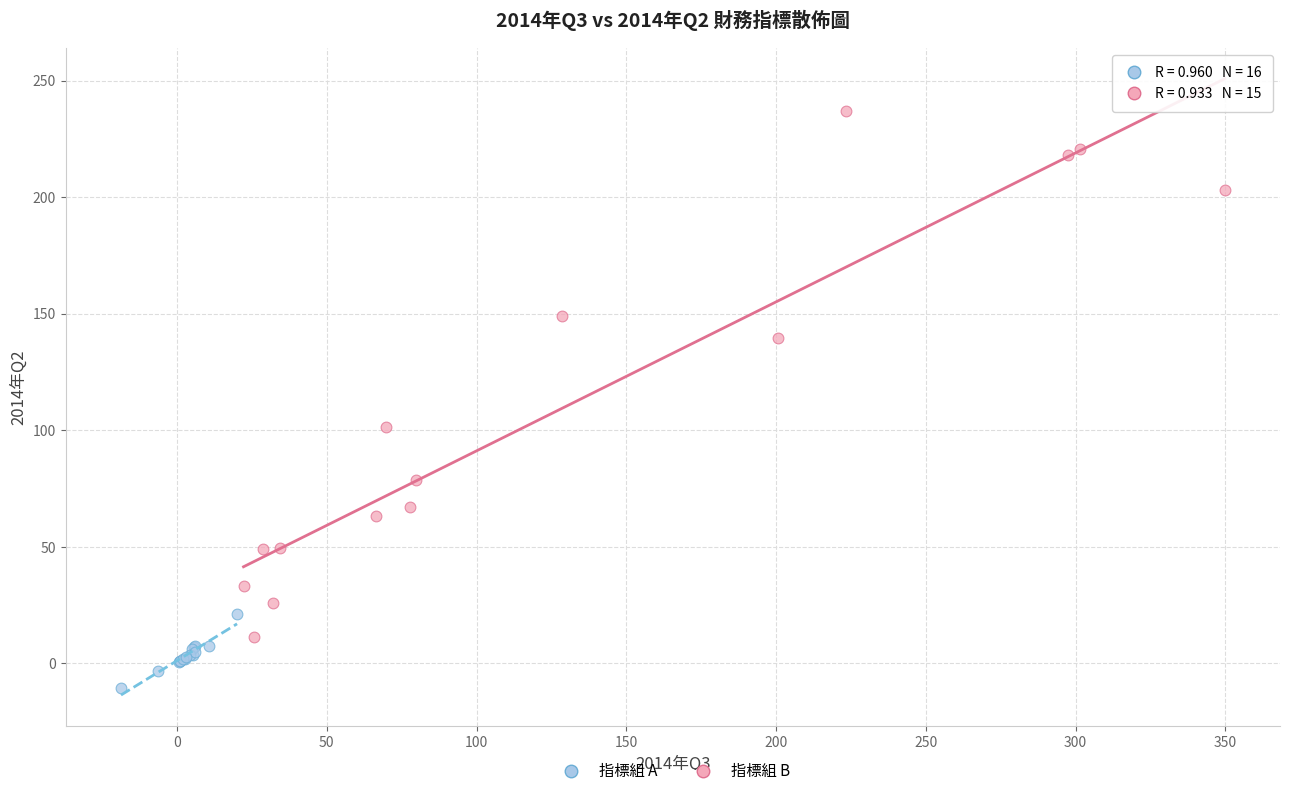

Which series contains the lowest Y value?

指標組 A